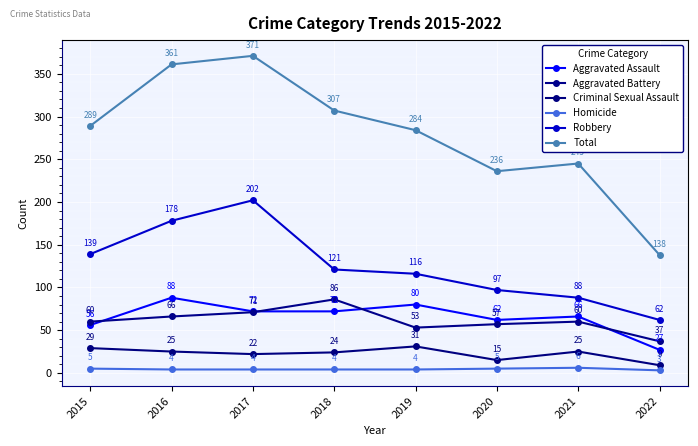

Is the value of Total at 2019 greater than the value of Aggravated Battery at 2021?

Yes